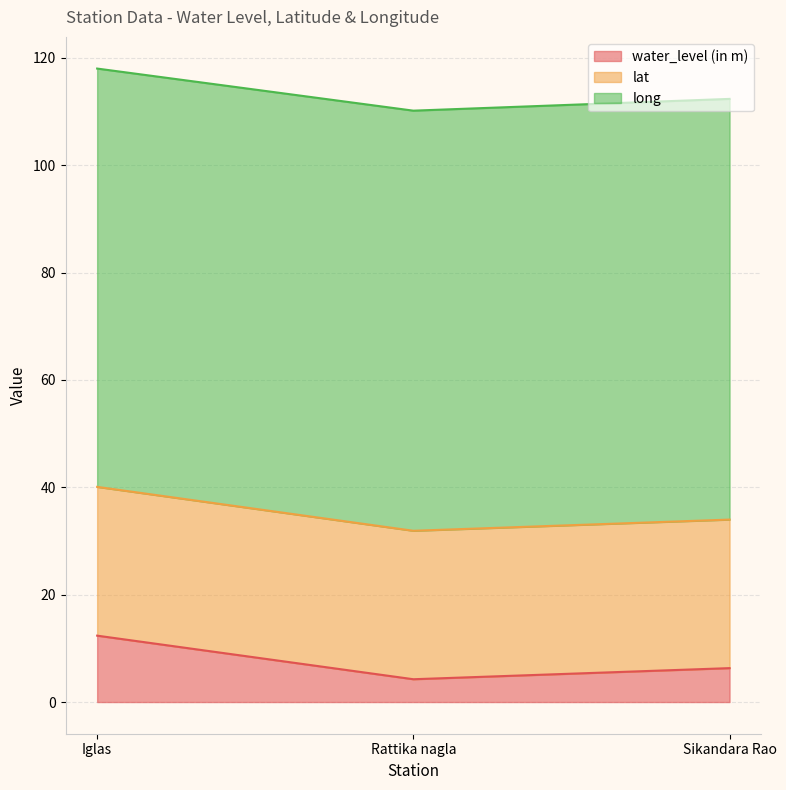

What is the total value across all series at Sikandara Rao?

112.4